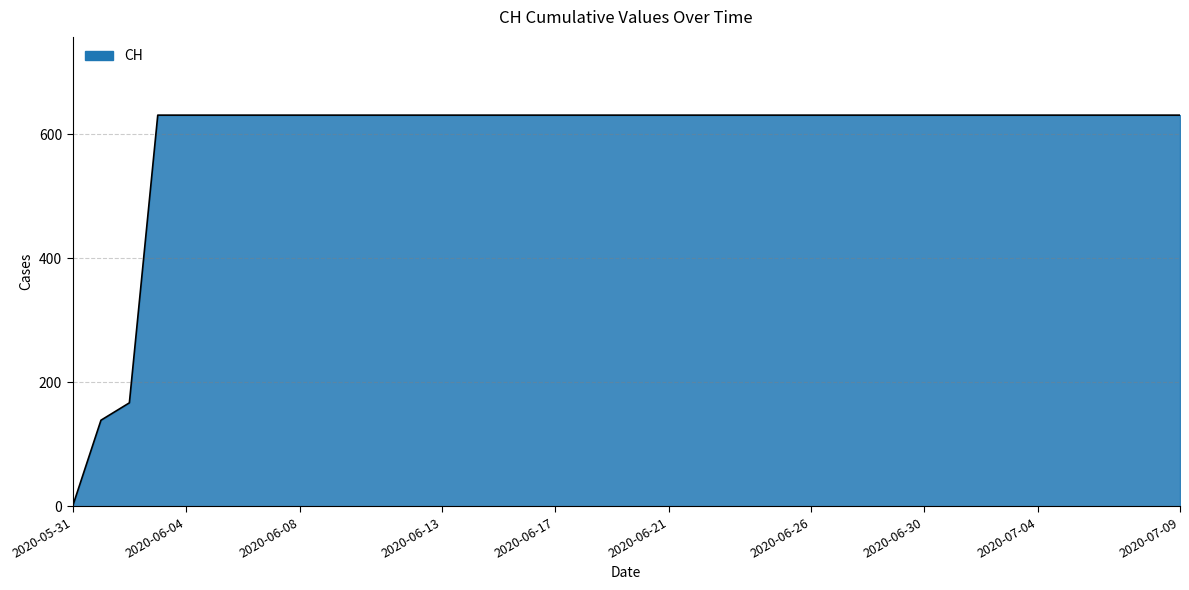

What is the difference between the maximum and minimum values?

631